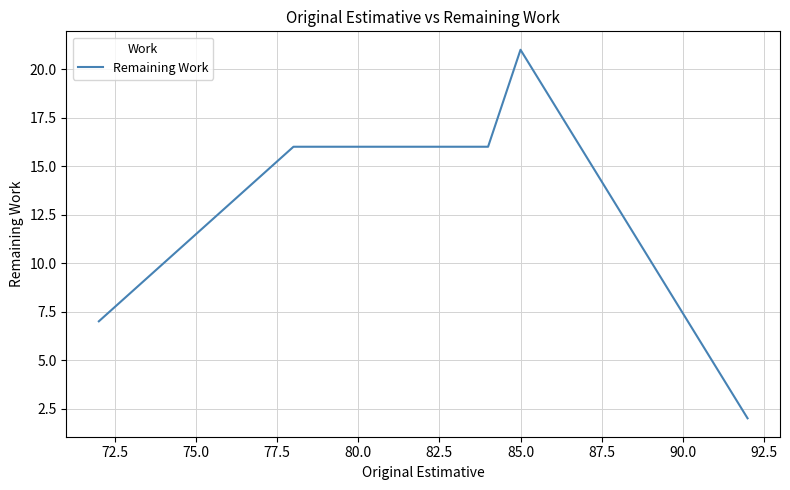

What is the maximum value shown in the chart?

21